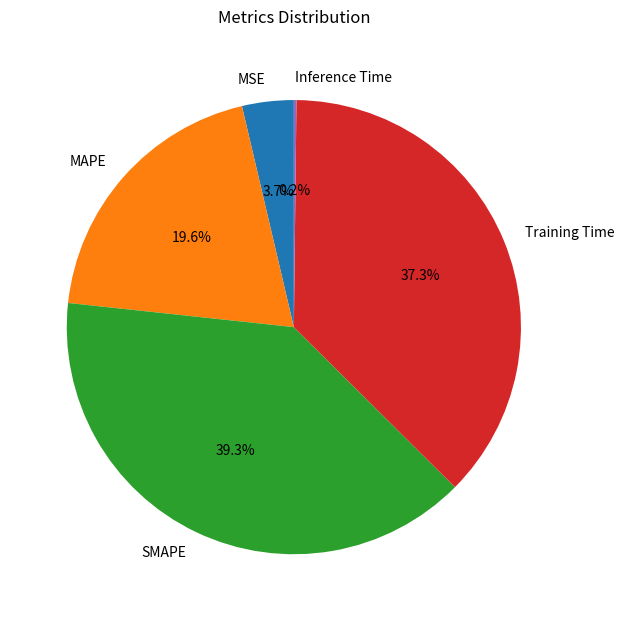

What portion of the pie excludes MAPE?

80.4%